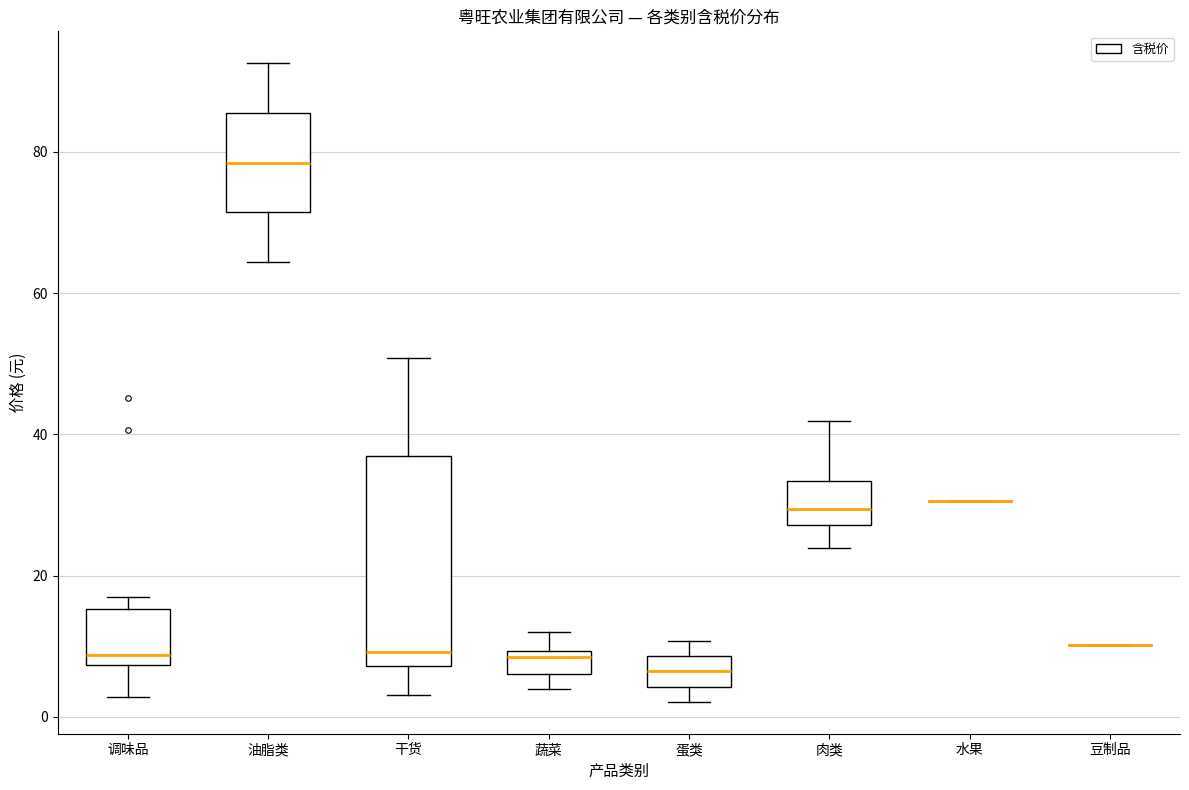

Where does the upper whisker of the box for 蔬菜 end on the y-axis? The values are not printed on the chart, so give them approximately, as read against the axis.

12